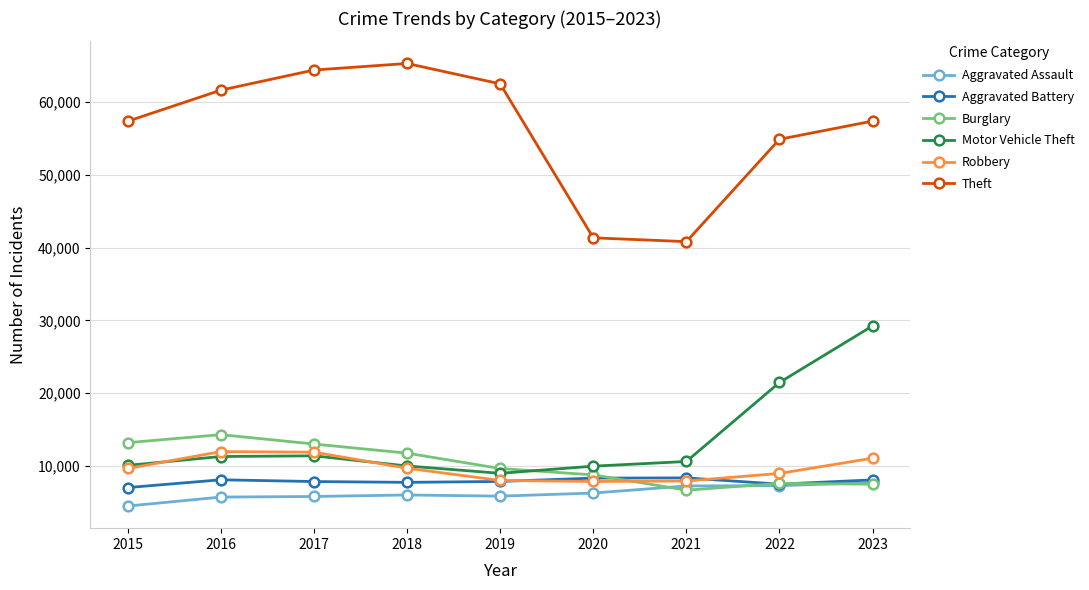

In Theft, how many points are lower than both neighbors (excluding endpoints)?

1